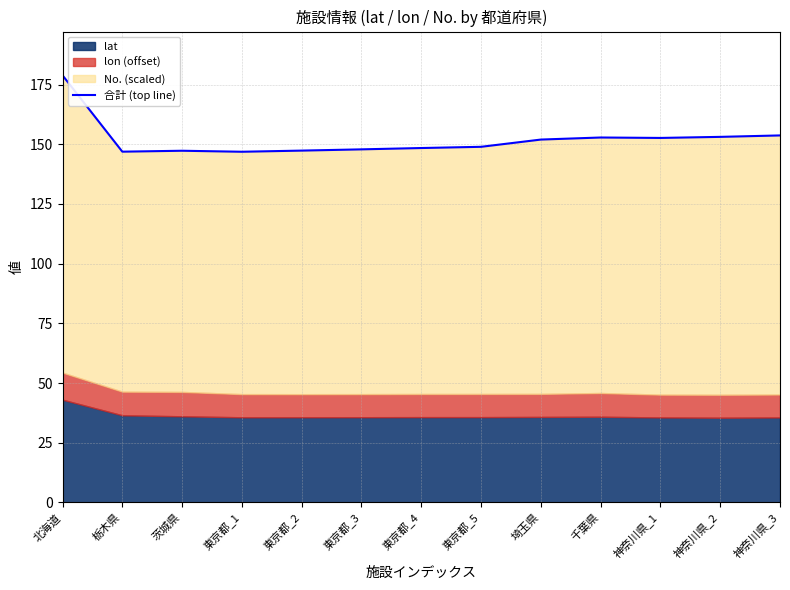

True or false: the data shows 38.8 at 神奈川県_2.

False